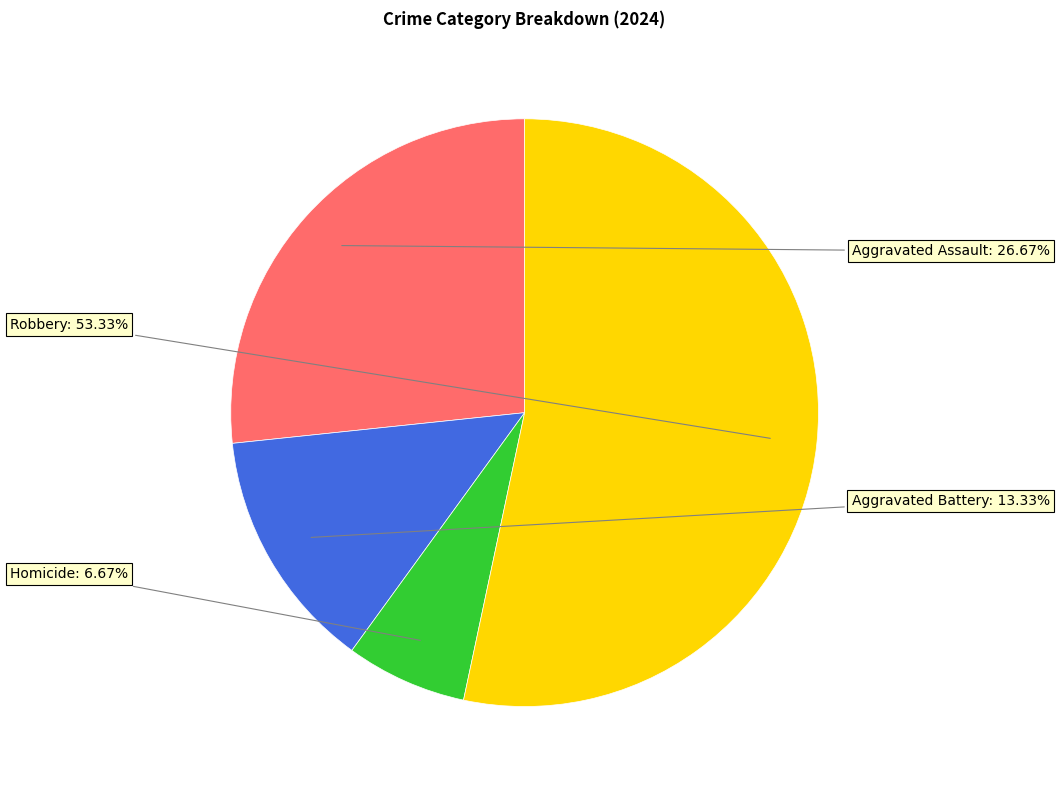

What is the largest slice in the pie chart?

Robbery